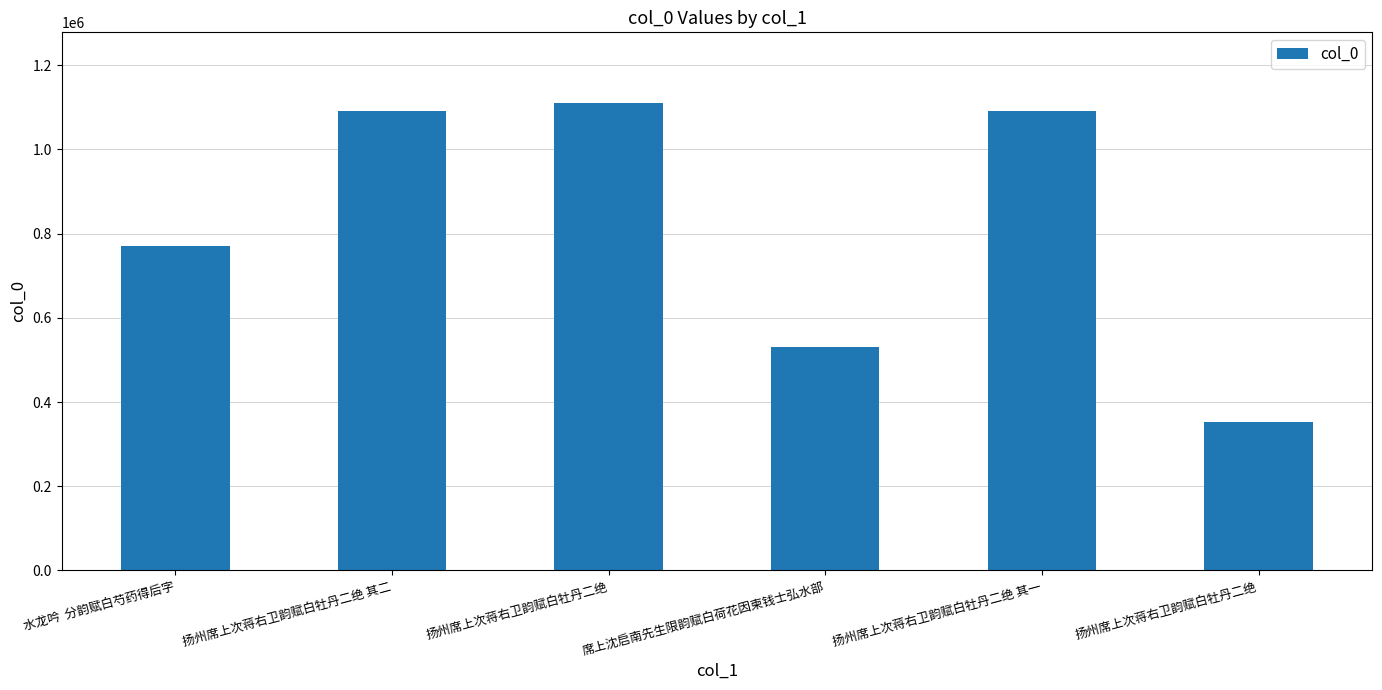

Count the number of data series in this chart.

1